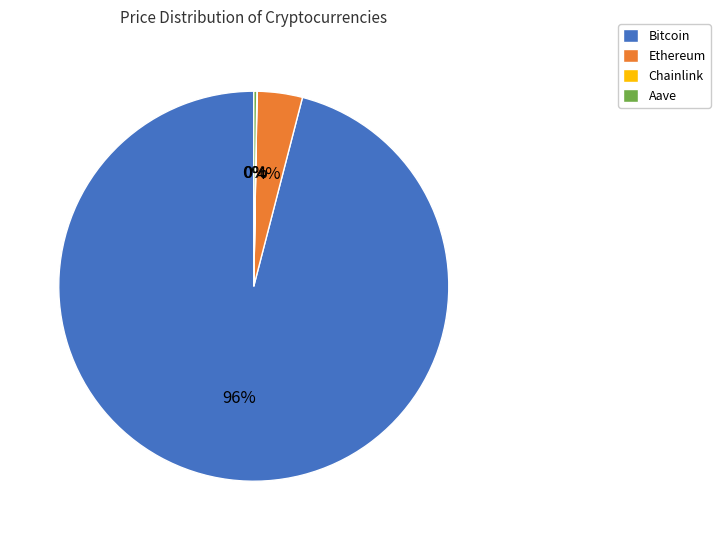

What percentage is the Ethereum slice, to the nearest percent?

4%